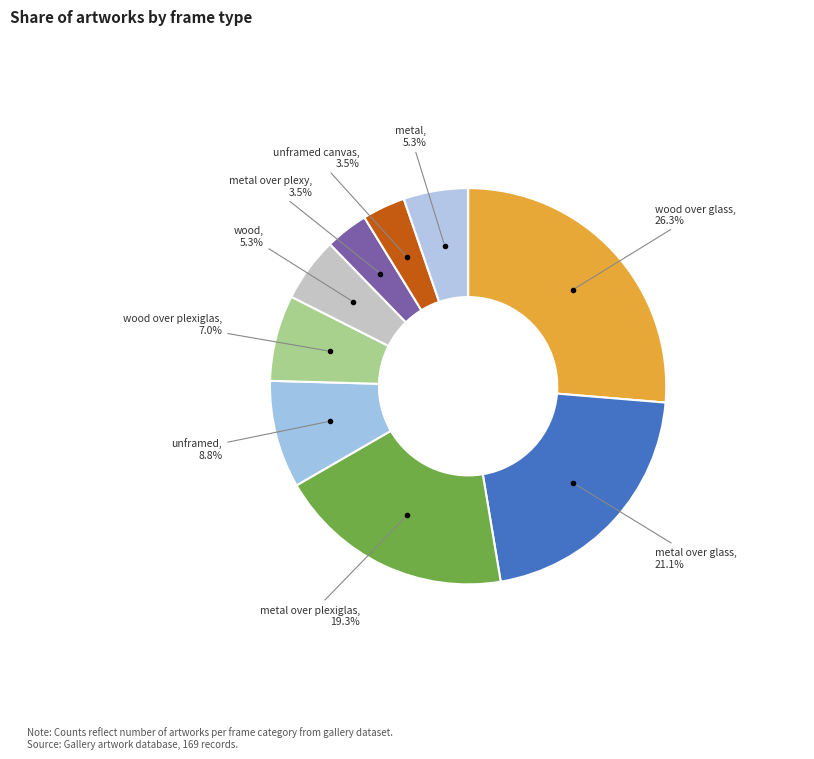

Count the number of slices in the pie.

9